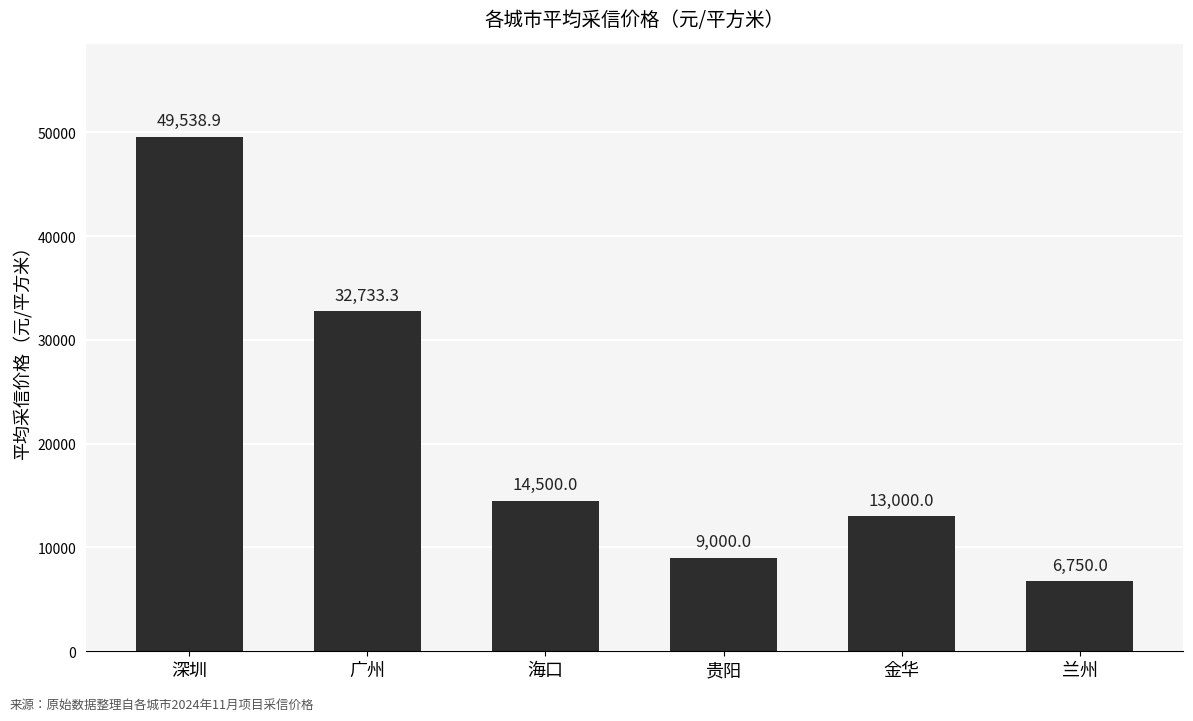

What is the label of the 6th bar from the left?

兰州